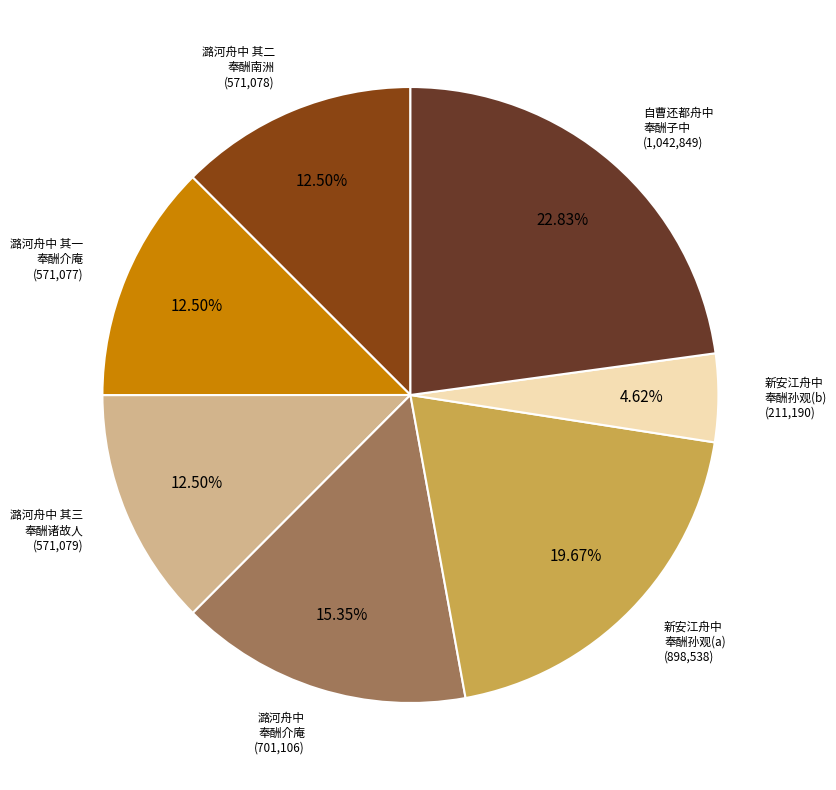

Is there a majority slice in this chart?

No